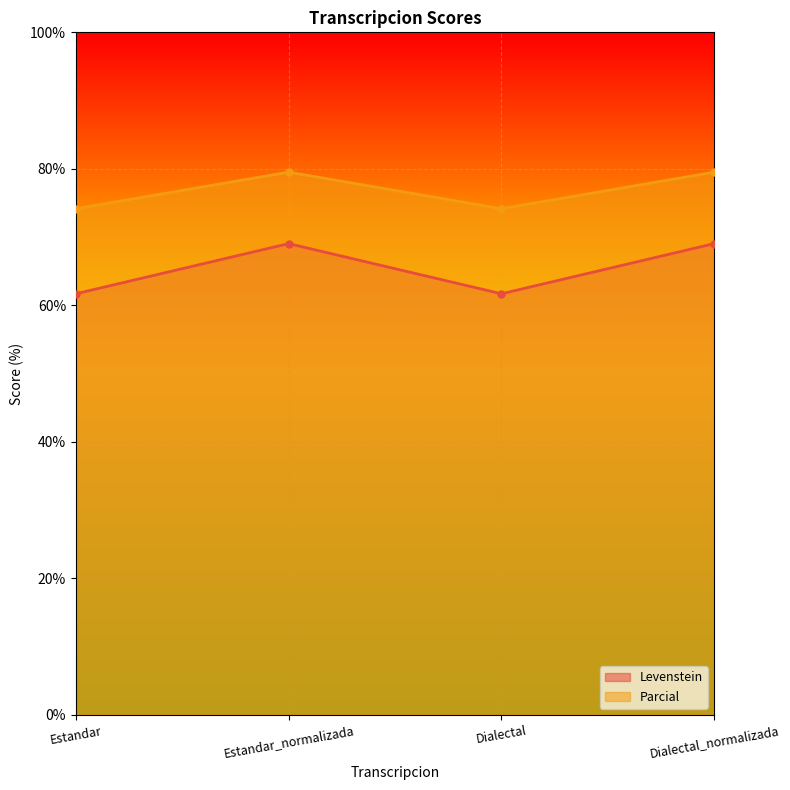

What is the difference between the maximum and minimum values in the Parcial series?

5.4